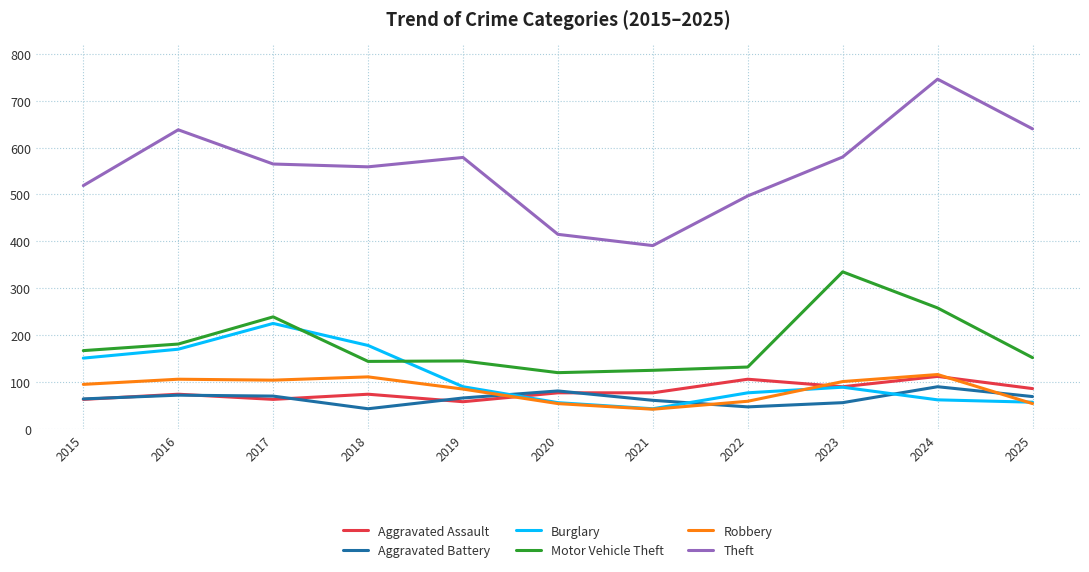

How many lines are shown in the chart?

6